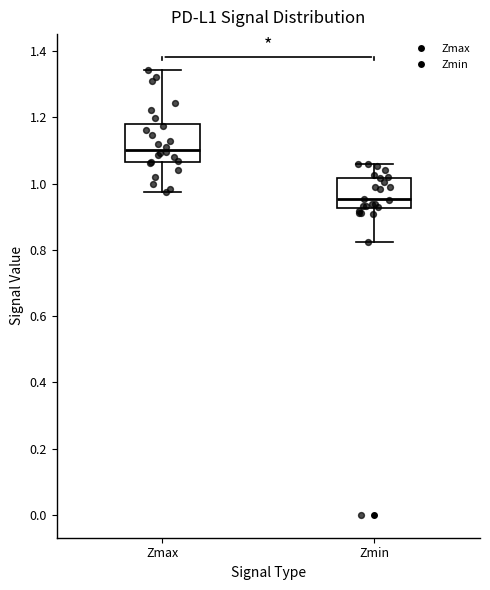

Reading left to right, read every box against the y-axis: the position of its median line, the range the box covers, and the ends of its whiskers. The values are not printed on the chart, so give them approximately, as read against the axis.

Zmax: median 1.10, box 1.06 to 1.18, whiskers 0.98 to 1.34
Zmin: median 0.96, box 0.92 to 1.02, whiskers 0.82 to 1.06